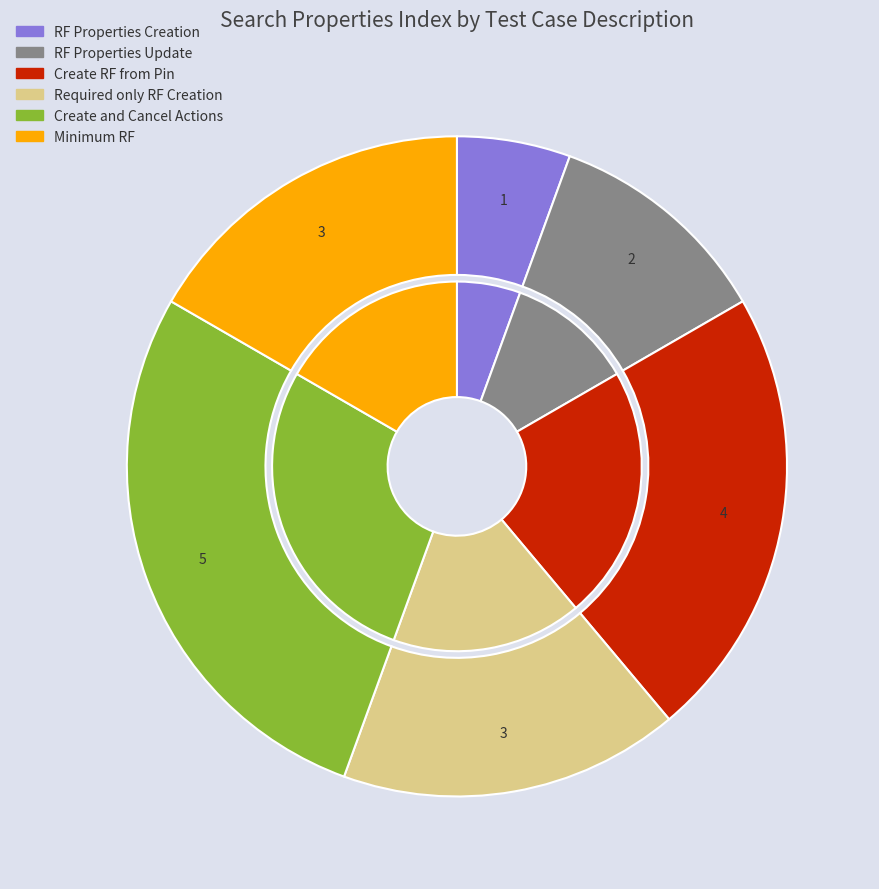

Which category has the biggest portion of the pie?

Create and Cancel Actions